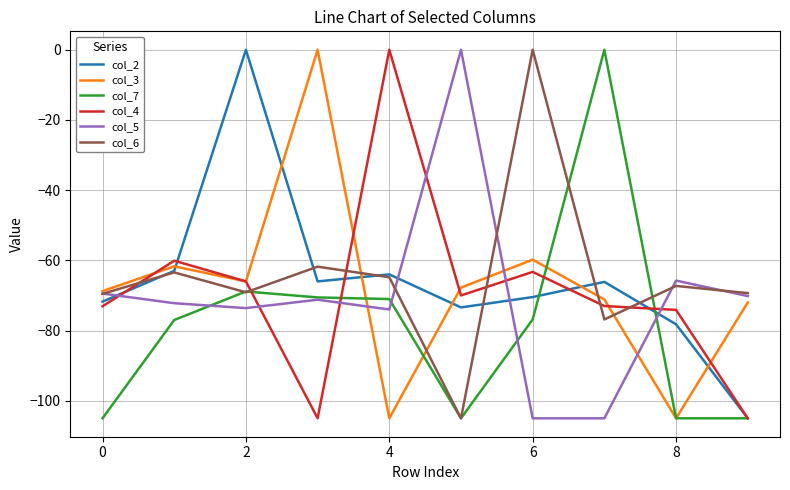

How many times do col_6 and col_4 cross each other?

6